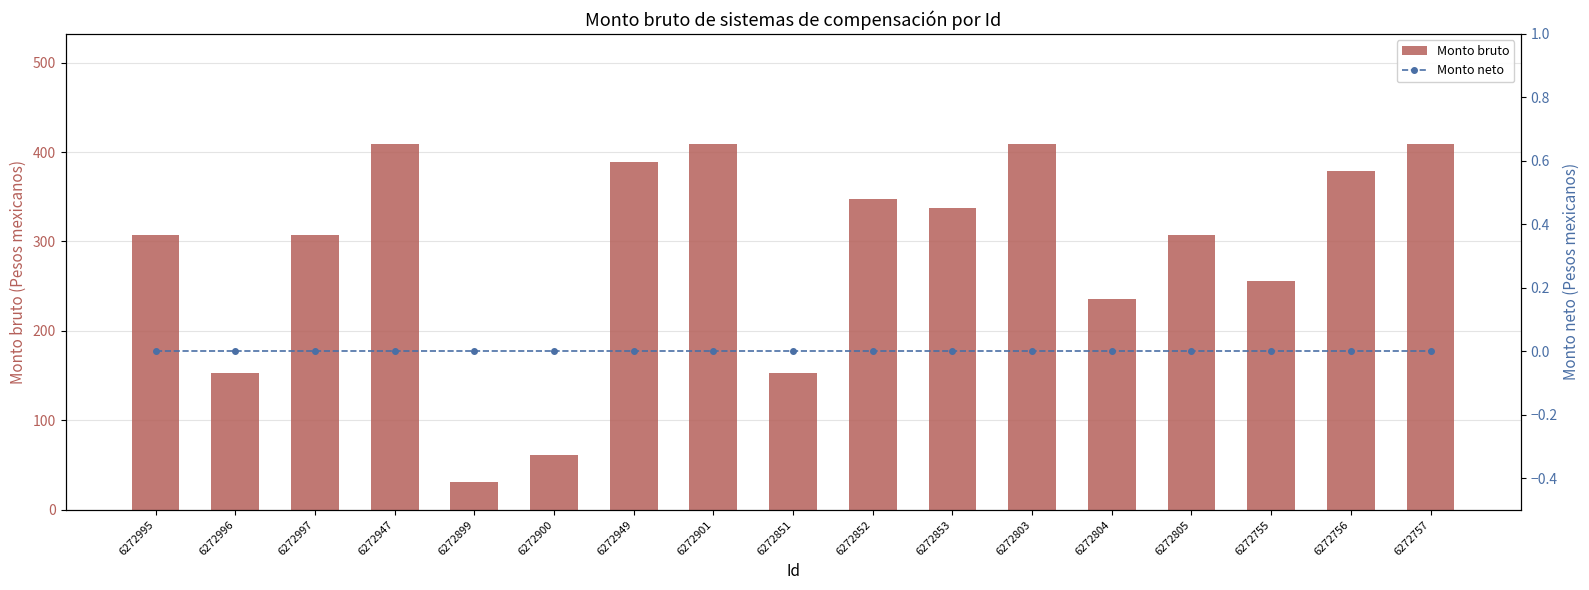

What is the difference between the second highest and second lowest values in the Monto bruto series?

347.8